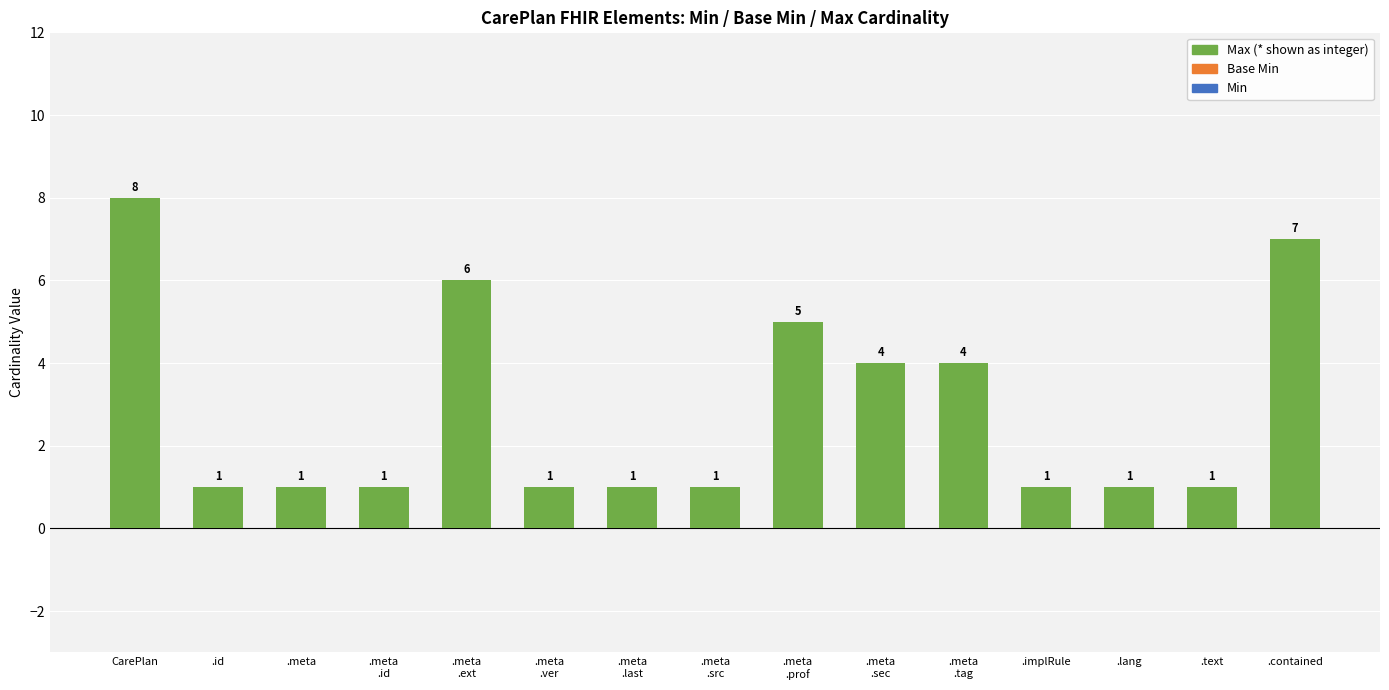

What is the label of the 13th bar from the right?

.meta